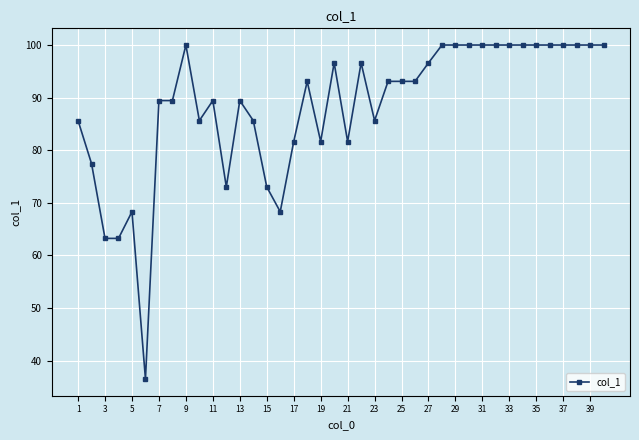

True or false: the data has more than 1 interior local peaks.

True